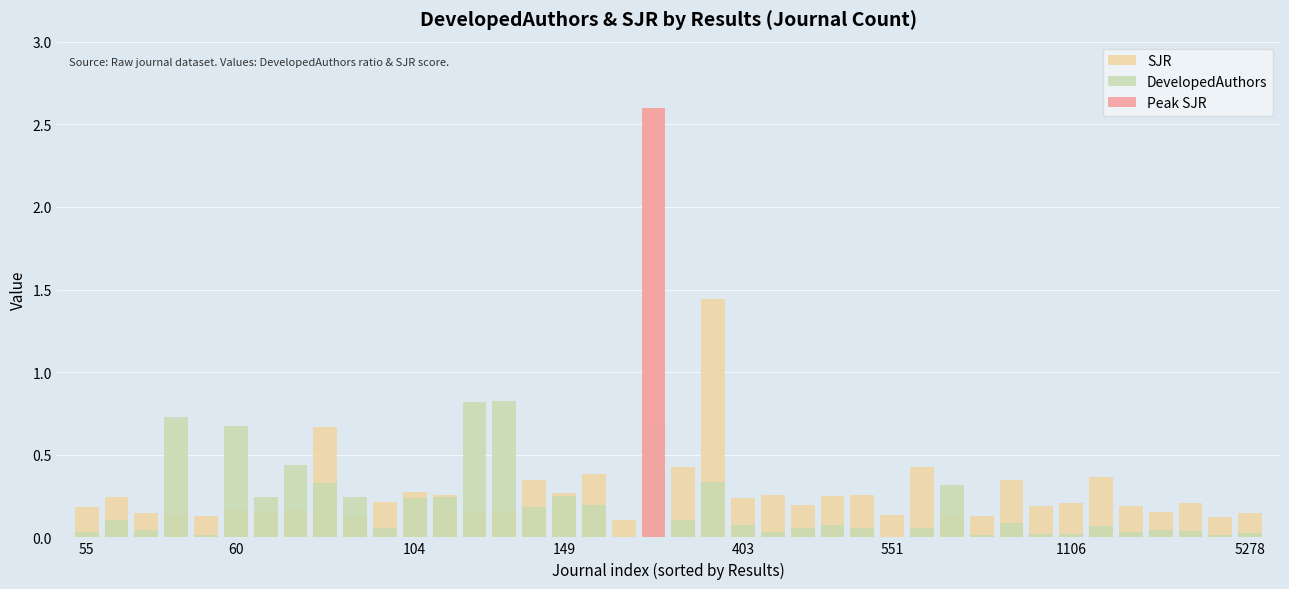

At which label does DevelopedAuthors reach its peak?

14